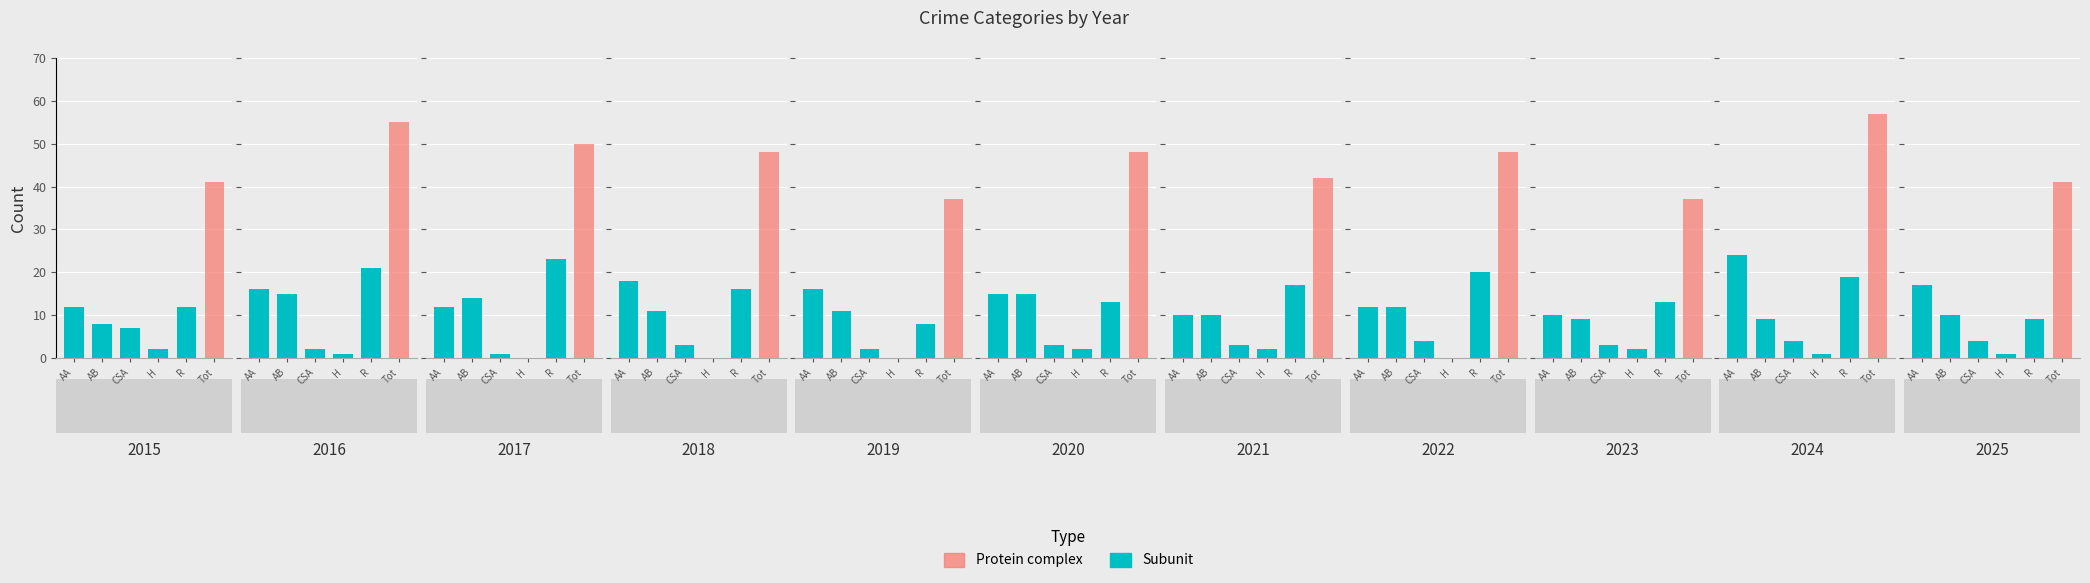

How many data points in Aggravated Battery are less than 11?

5